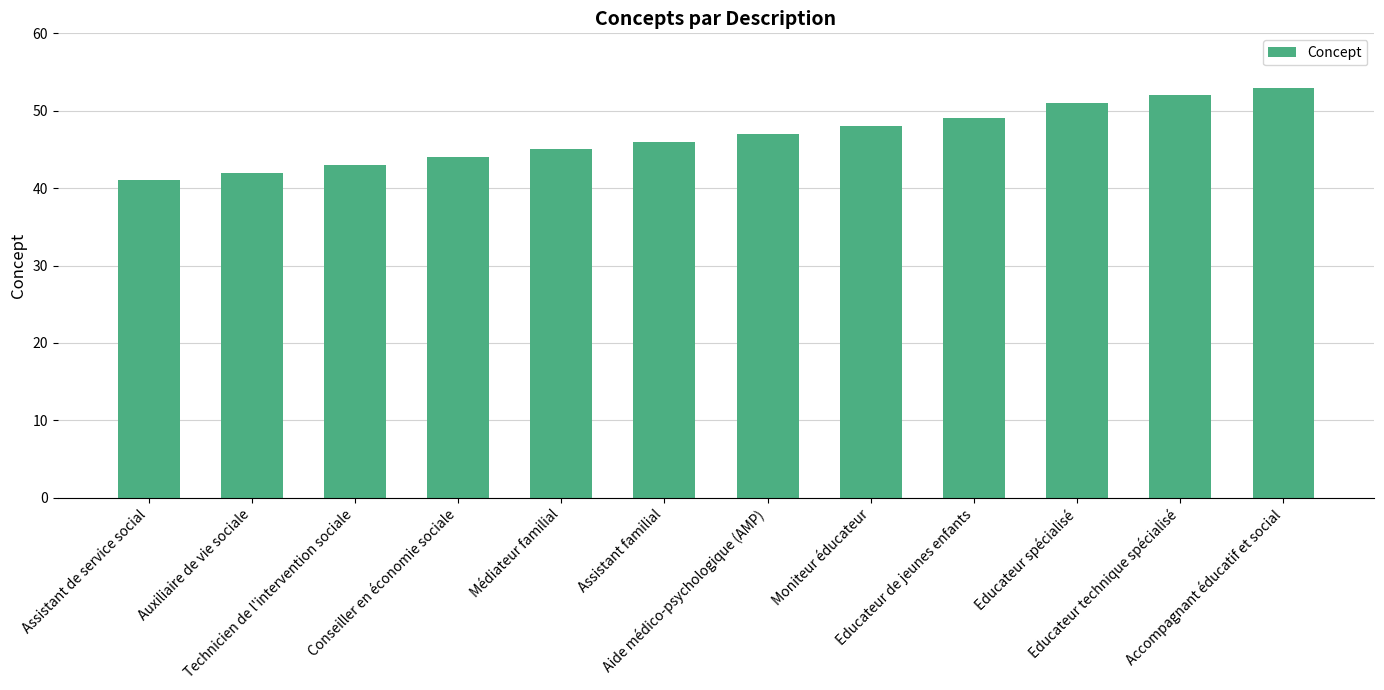

Reading right to left, transcribe all the data shown in this chart.

Accompagnant éducatif et social=53	Educateur technique spécialisé=52	Educateur spécialisé=51	Educateur de jeunes enfants=49	Moniteur éducateur=48	Aide médico-psychologique (AMP)=47	Assistant familial=46	Médiateur familial=45	Conseiller en économie sociale=44	Technicien de l'intervention sociale=43	Auxiliaire de vie sociale=42	Assistant de service social=41